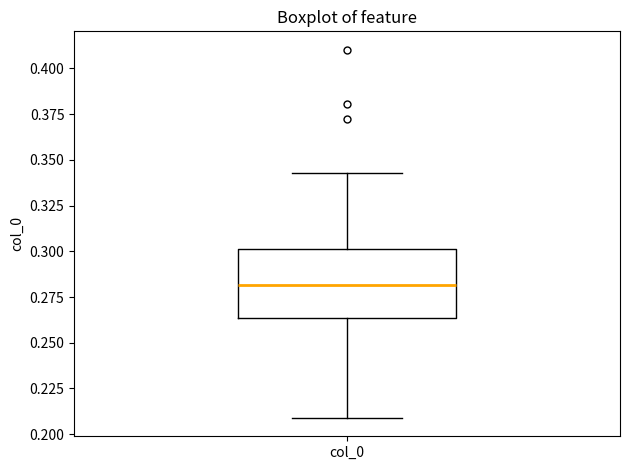

Transcribe this box plot: give where the median line is, the range the box spans, and where the two whiskers end, as read against the y-axis. The values are not printed on the chart, so give them approximately, as read against the axis.

median 0.280, box 0.265 to 0.300, whiskers 0.210 to 0.345